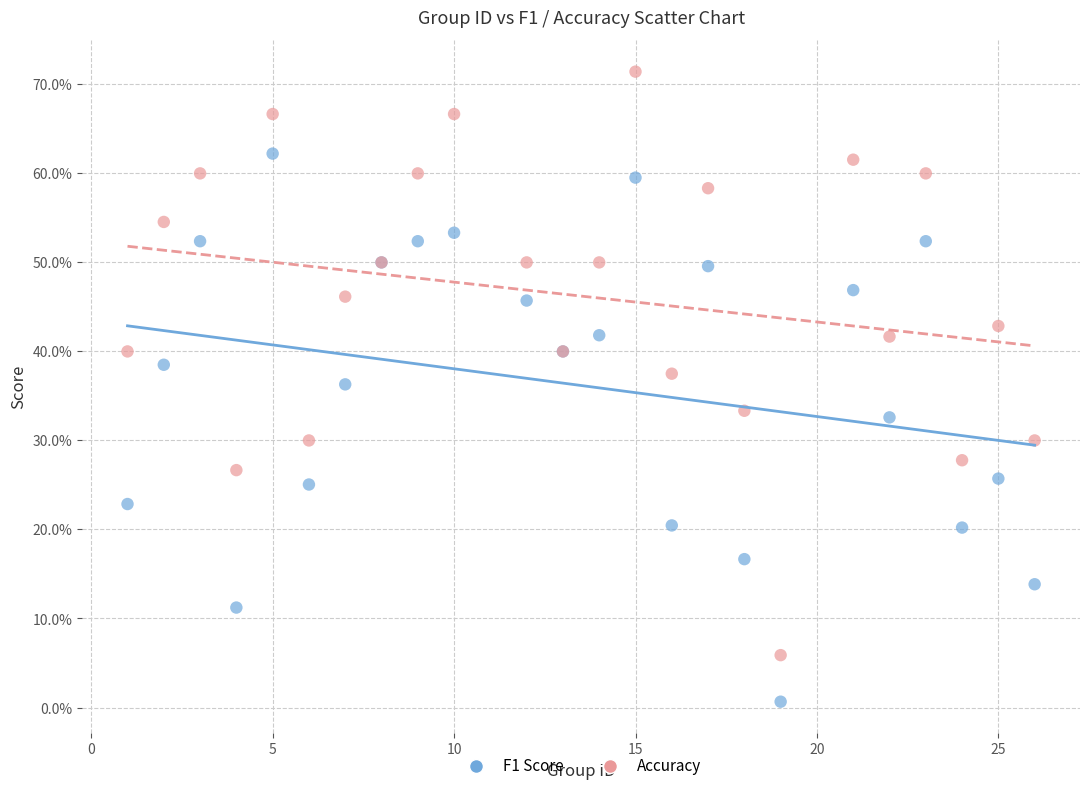

What are all the series names shown in the legend?

F1 Score, Accuracy